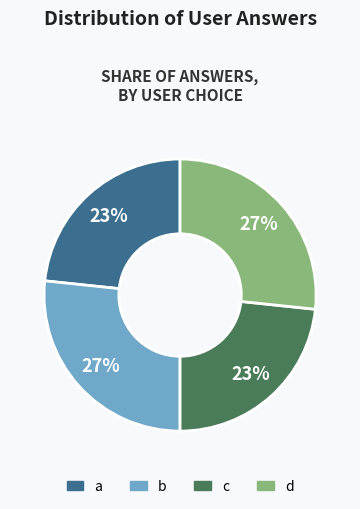

How many segments does this pie chart have?

4